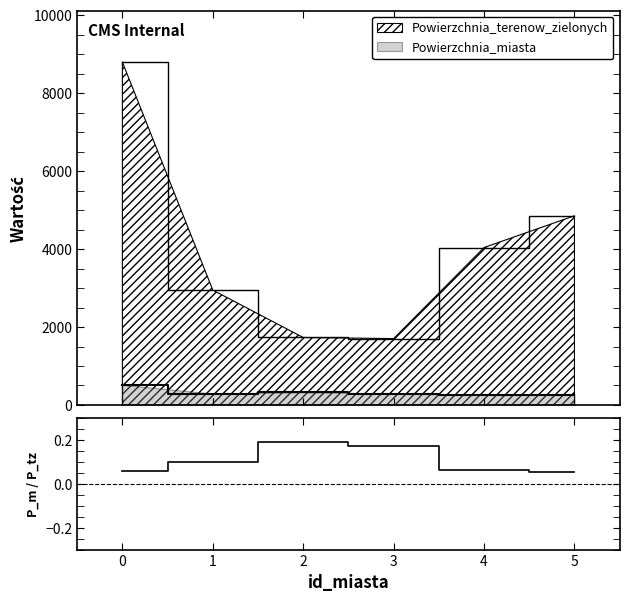

How many interior local peaks (higher than both neighbors) does the data have?

1